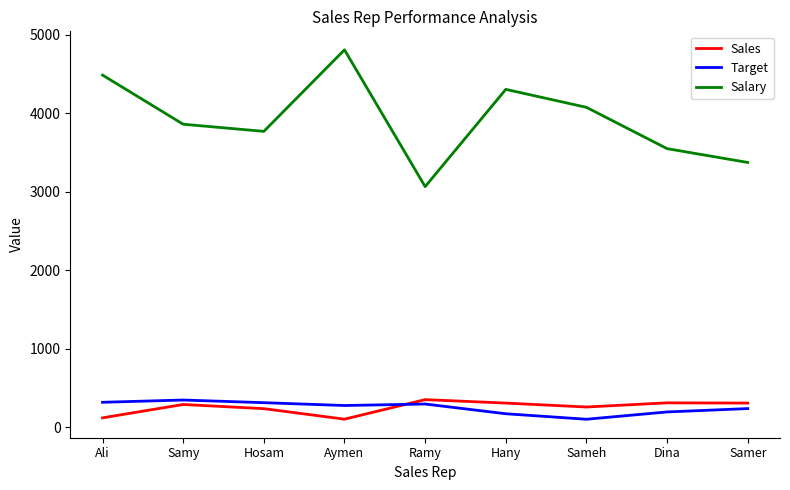

What are all the series names shown in the legend?

Sales, Target, Salary